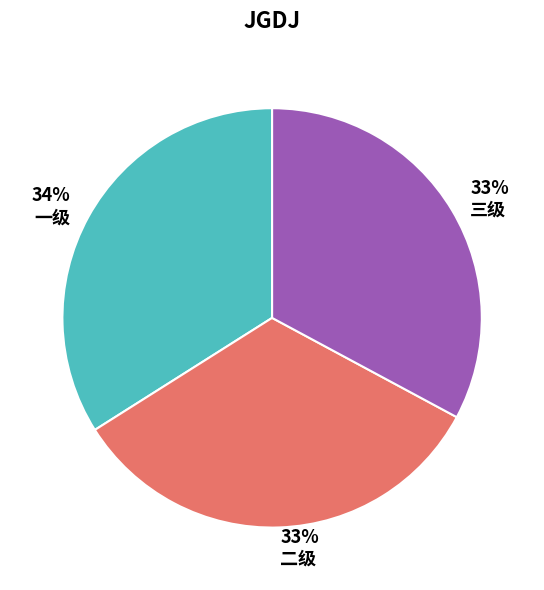

Which category has the biggest portion of the pie?

一级